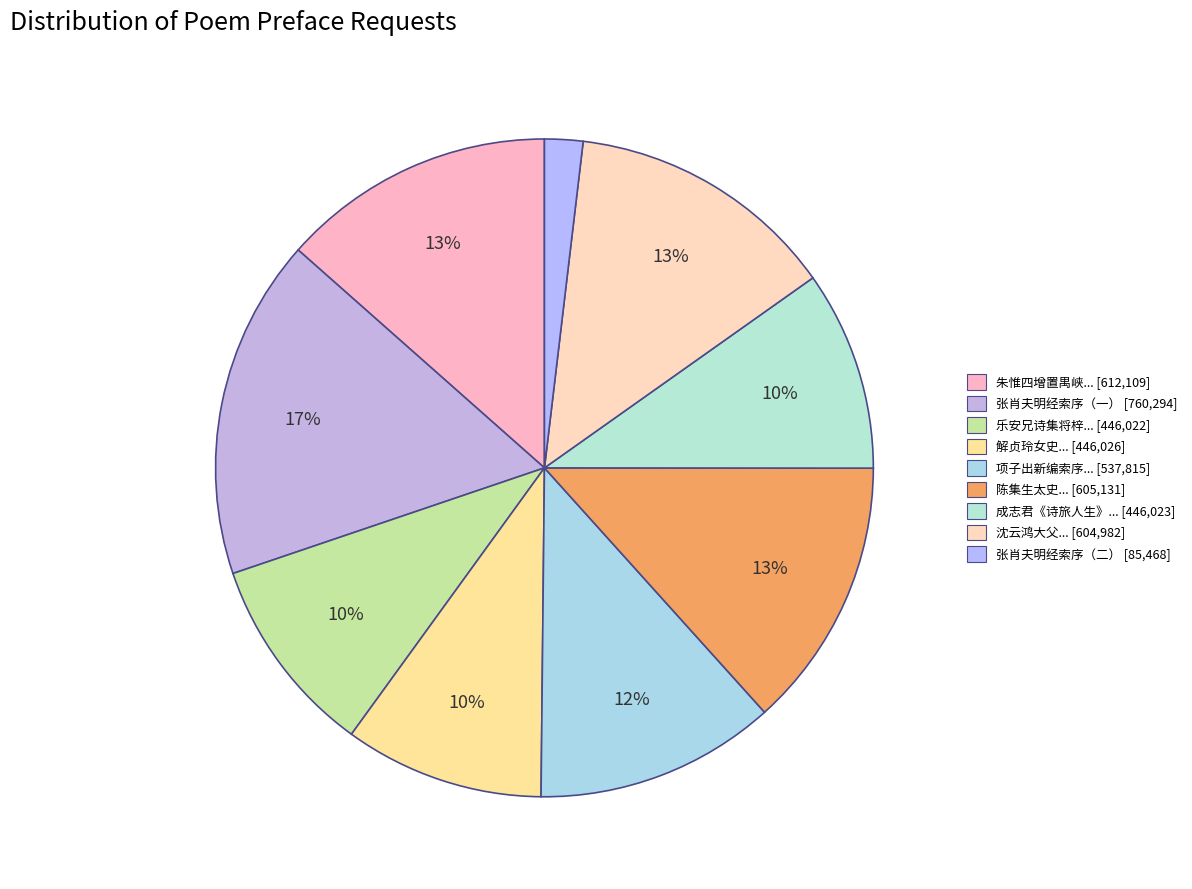

Which slice is the largest?

张肖夫明经索序其集，为题一律